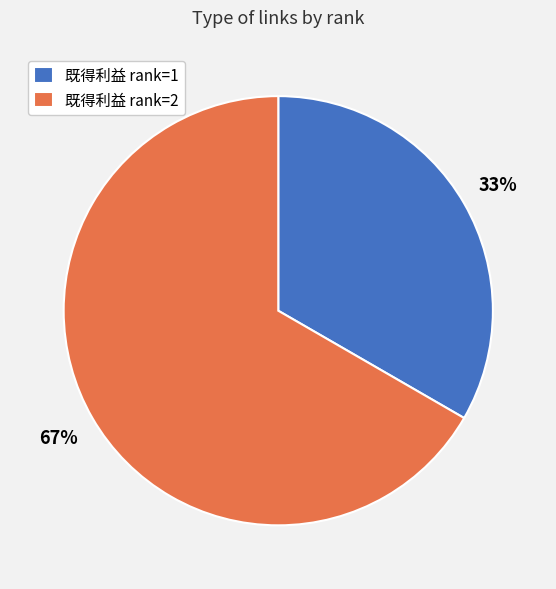

To the nearest percent, what percentage of the pie is 既得利益 rank=1?

33%